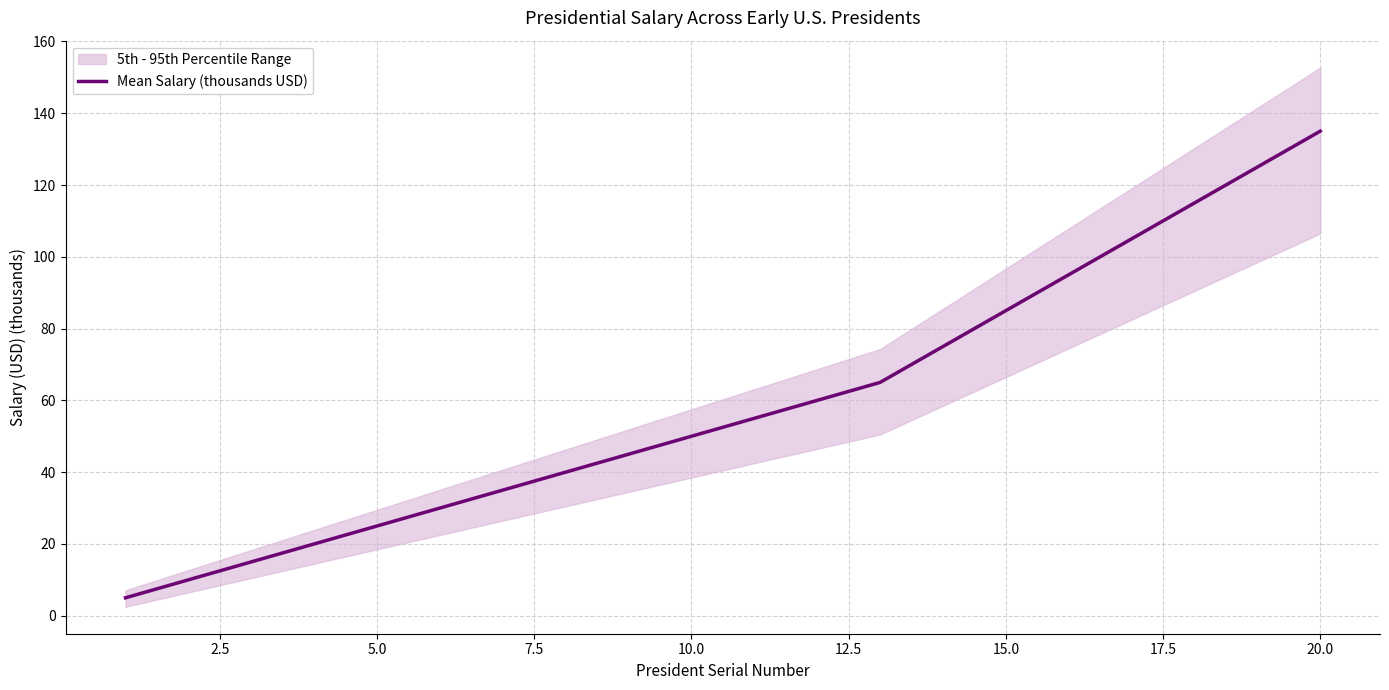

Reading left to right, extract all data points from this chart.

5	10	15	20	25	30	35	40	45	50	55	60	65	75	85	95	105	115	125	135